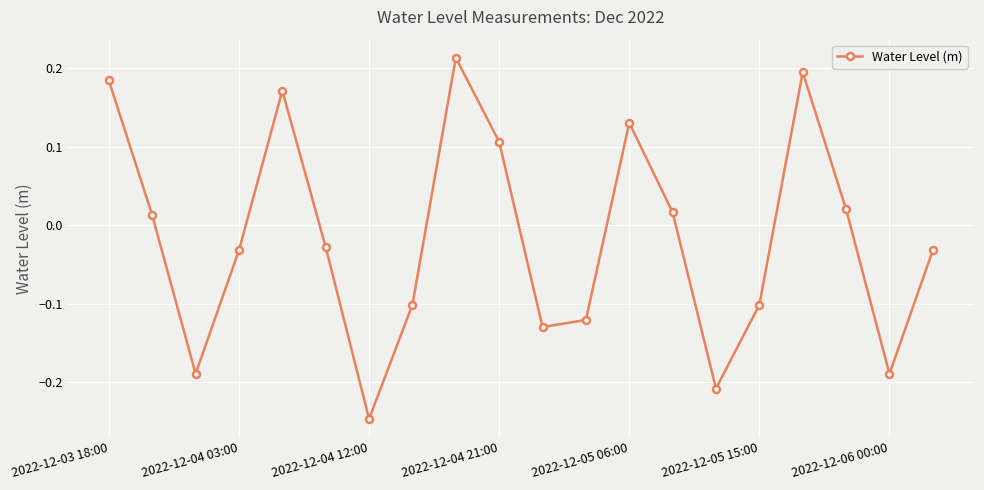

True or false: there are more than 0 points higher than both neighbors.

True